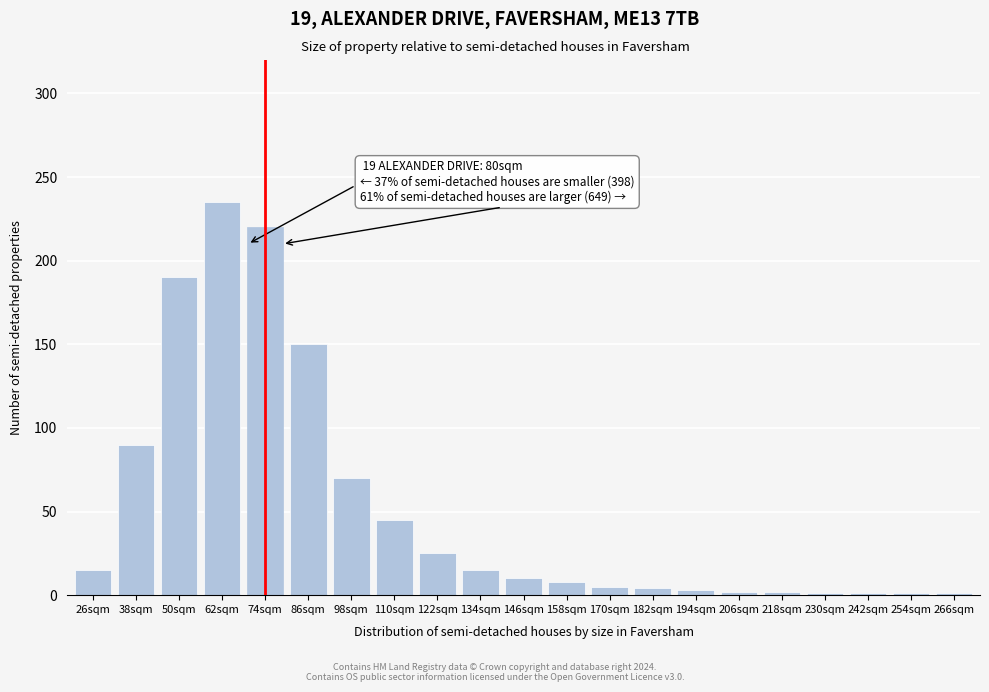

What is the change in value from 50sqm to 62sqm?

+45